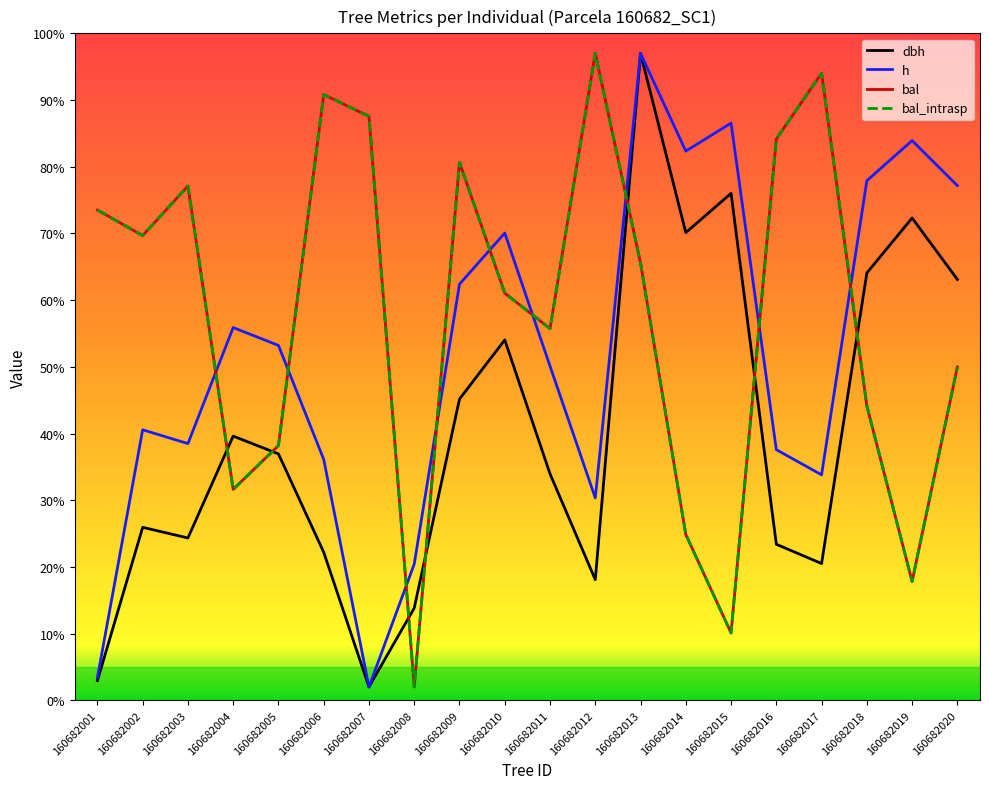

Reading right to left, extract all data points from this chart.

dbh: 160682020=63.1	160682019=72.3	160682018=64.1	160682017=20.5	160682016=23.4	160682015=76.0	160682014=70.1	160682013=97.0	160682012=18.1	160682011=34.0	160682010=54.0	160682009=45.2	160682008=13.8	160682007=2.0	160682006=22.2	160682005=36.9	160682004=39.6	160682003=24.3	160682002=25.9	160682001=2.9
h: 160682020=77.2	160682019=83.9	160682018=77.9	160682017=33.8	160682016=37.6	160682015=86.5	160682014=82.3	160682013=97.0	160682012=30.3	160682011=50.1	160682010=70.1	160682009=62.4	160682008=20.4	160682007=2.0	160682006=36.1	160682005=53.2	160682004=55.9	160682003=38.5	160682002=40.6	160682001=3.4
bal: 160682020=50.0	160682019=17.8	160682018=44.1	160682017=94.0	160682016=84.2	160682015=10.1	160682014=24.9	160682013=65.6	160682012=97.0	160682011=55.7	160682010=61.1	160682009=80.7	160682008=2.0	160682007=87.6	160682006=90.8	160682005=38.2	160682004=31.6	160682003=77.1	160682002=69.7	160682001=73.5
bal_intrasp: 160682020=50.0	160682019=17.8	160682018=44.1	160682017=94.0	160682016=84.2	160682015=10.1	160682014=24.9	160682013=65.6	160682012=97.0	160682011=55.7	160682010=61.1	160682009=80.7	160682008=2.0	160682007=87.6	160682006=90.8	160682005=38.2	160682004=31.6	160682003=77.1	160682002=69.7	160682001=73.5